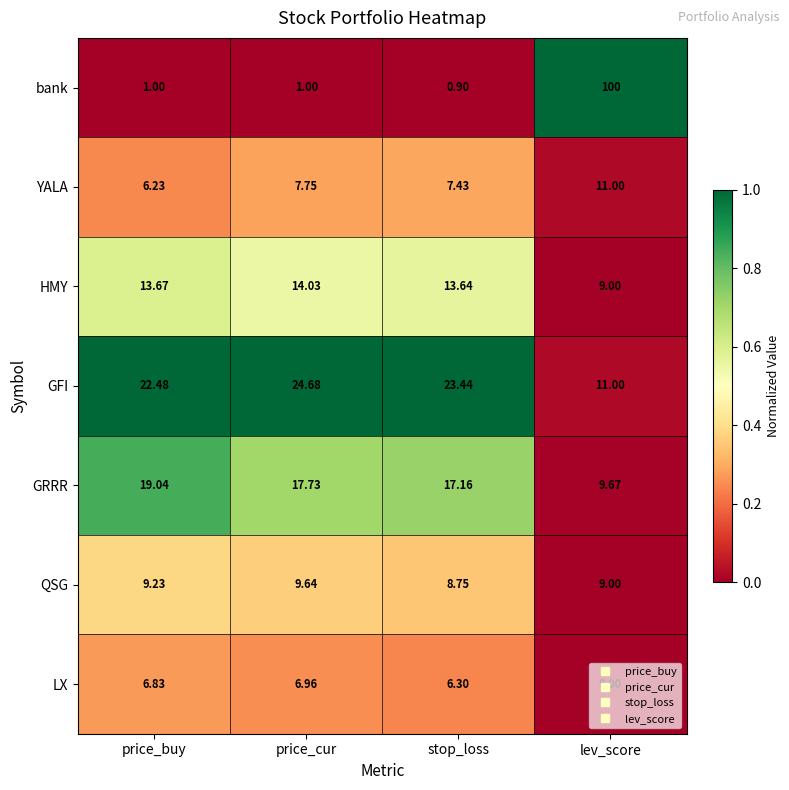

Rank the series at price_buy from highest to lowest value.

GFI, GRRR, HMY, QSG, LX, YALA, bank